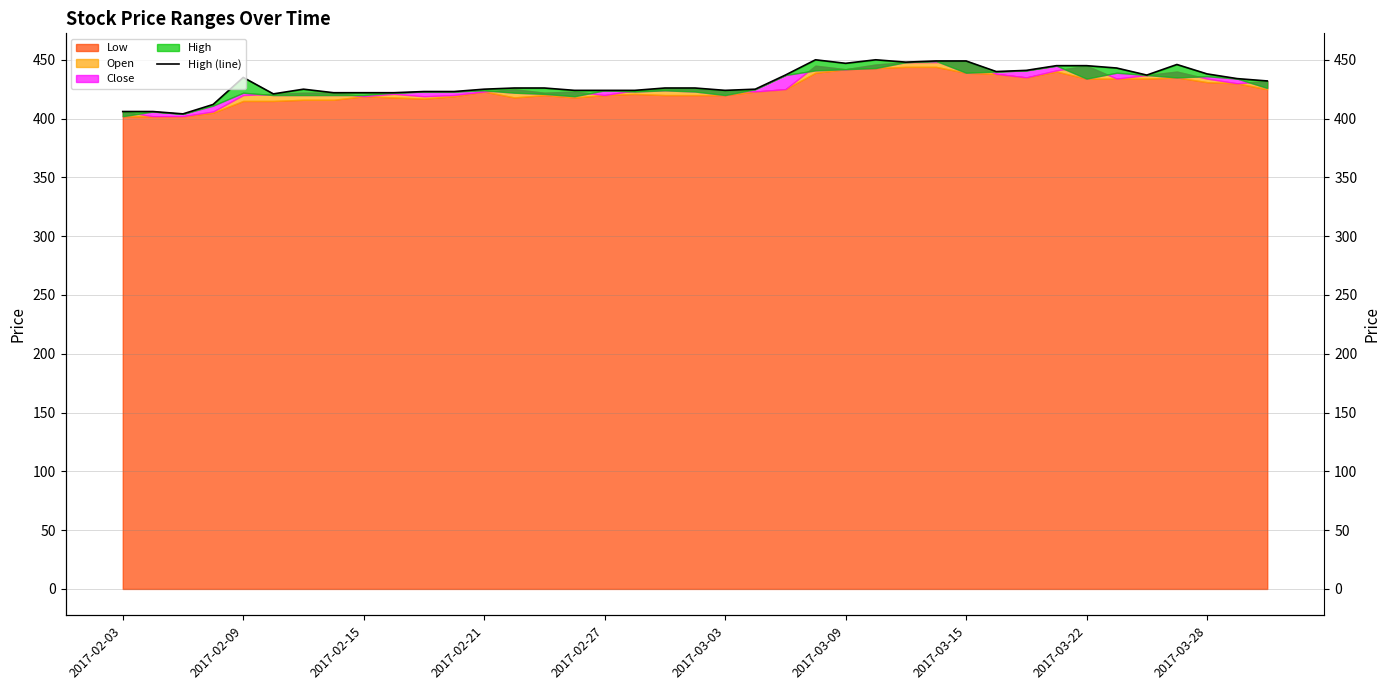

Read the value at 11, to the nearest 5.

425